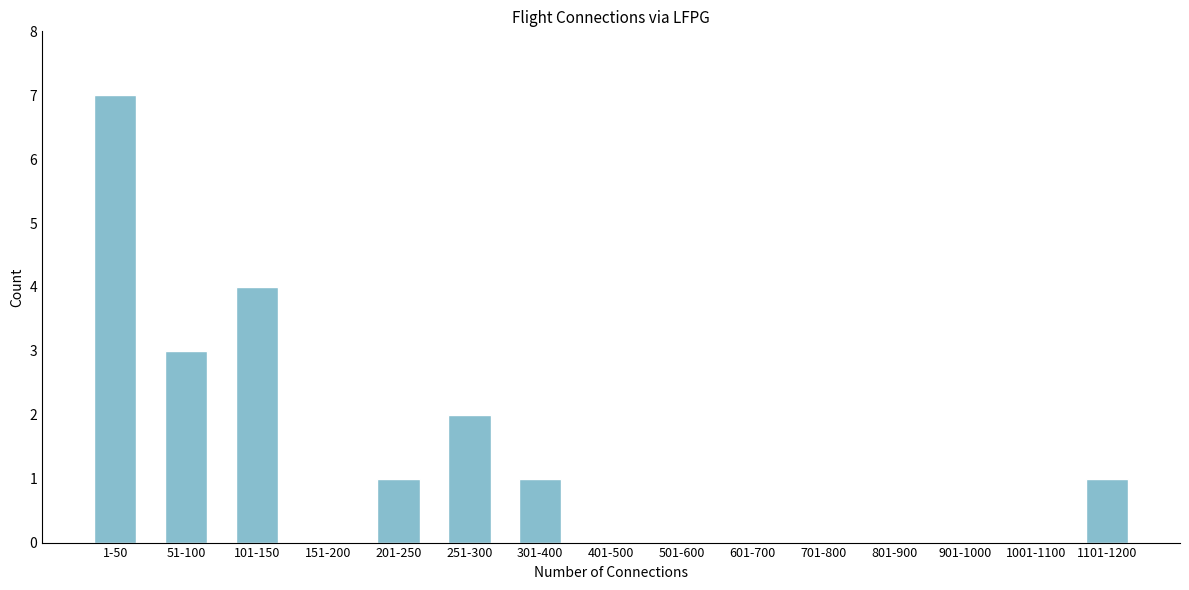

Reading right to left, extract all data points from this chart.

1101-1200=1	1001-1100=0	901-1000=0	801-900=0	701-800=0	601-700=0	501-600=0	401-500=0	301-400=1	251-300=2	201-250=1	151-200=0	101-150=4	51-100=3	1-50=7